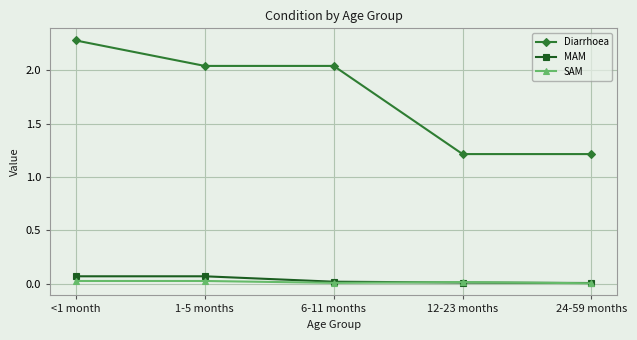

Between 6-11 months and 24-59 months, which series saw the biggest shift?

Diarrhoea